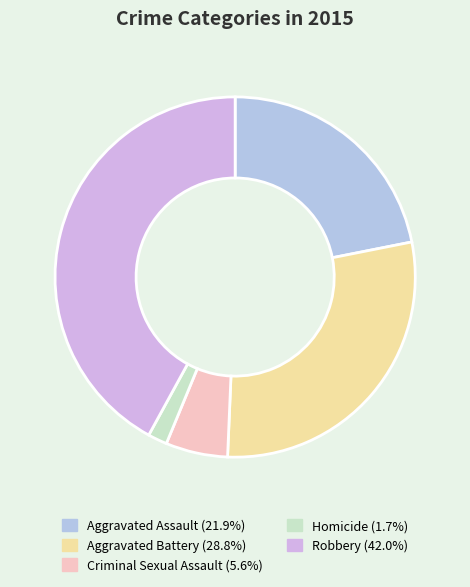

How many slices are in this pie chart?

5